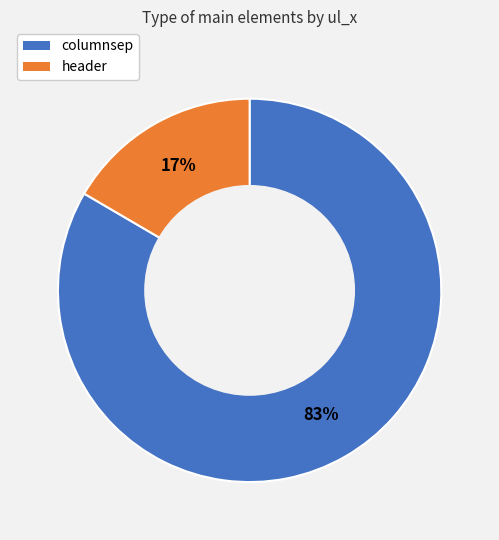

Which has a higher value, columnsep or header?

columnsep